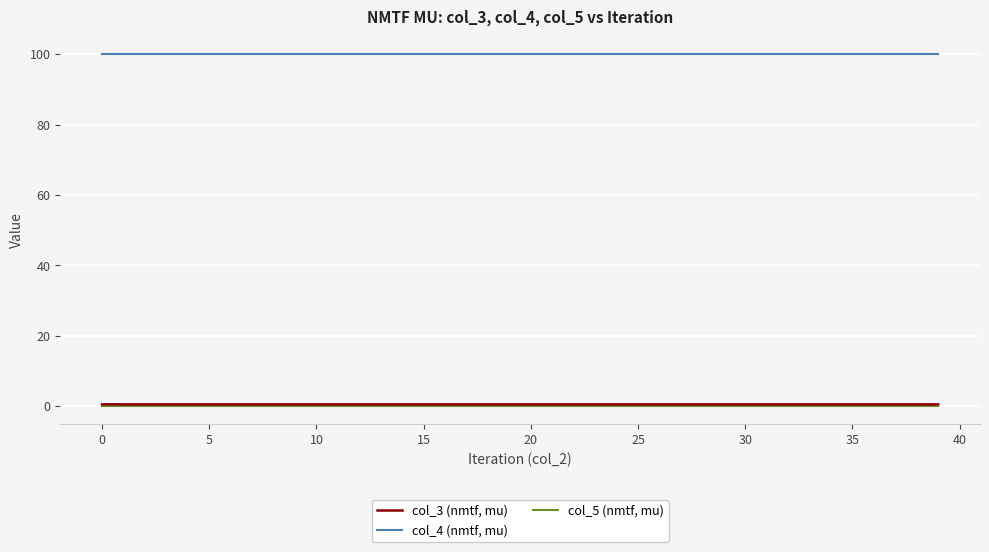

Is this an area chart (filled region under the line)?

No